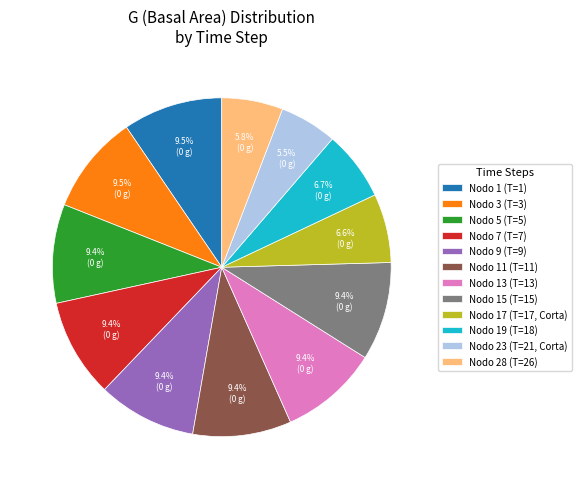

Approximately how many times larger is the value at Nodo 19 (T=18) compared to Nodo 9 (T=9)?

0.7